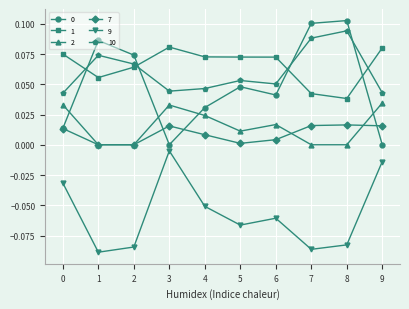

The 10 series shows 0.0 at 1. True or false?

False